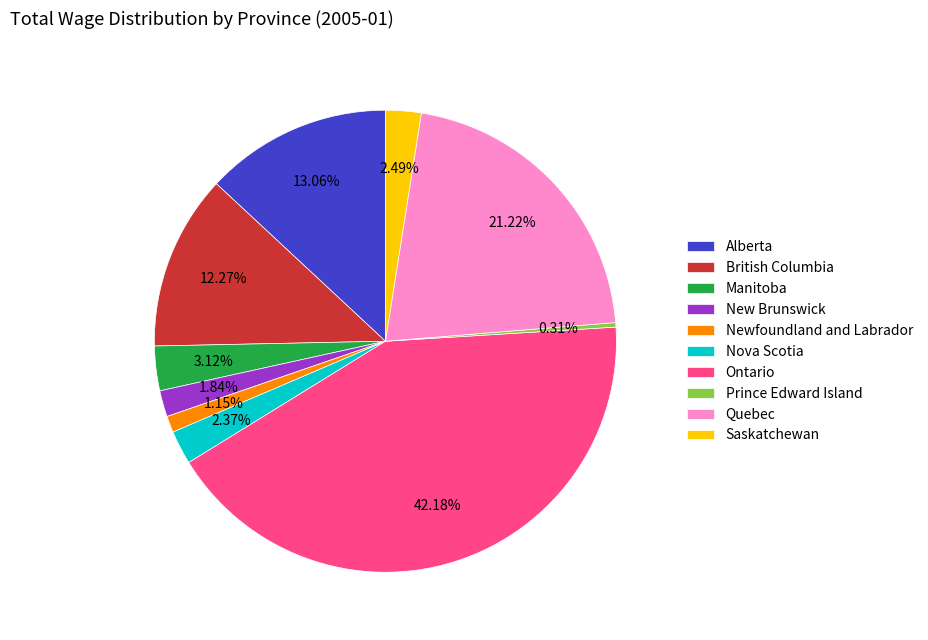

The Quebec slice represents 31% of the pie. True or false?

False